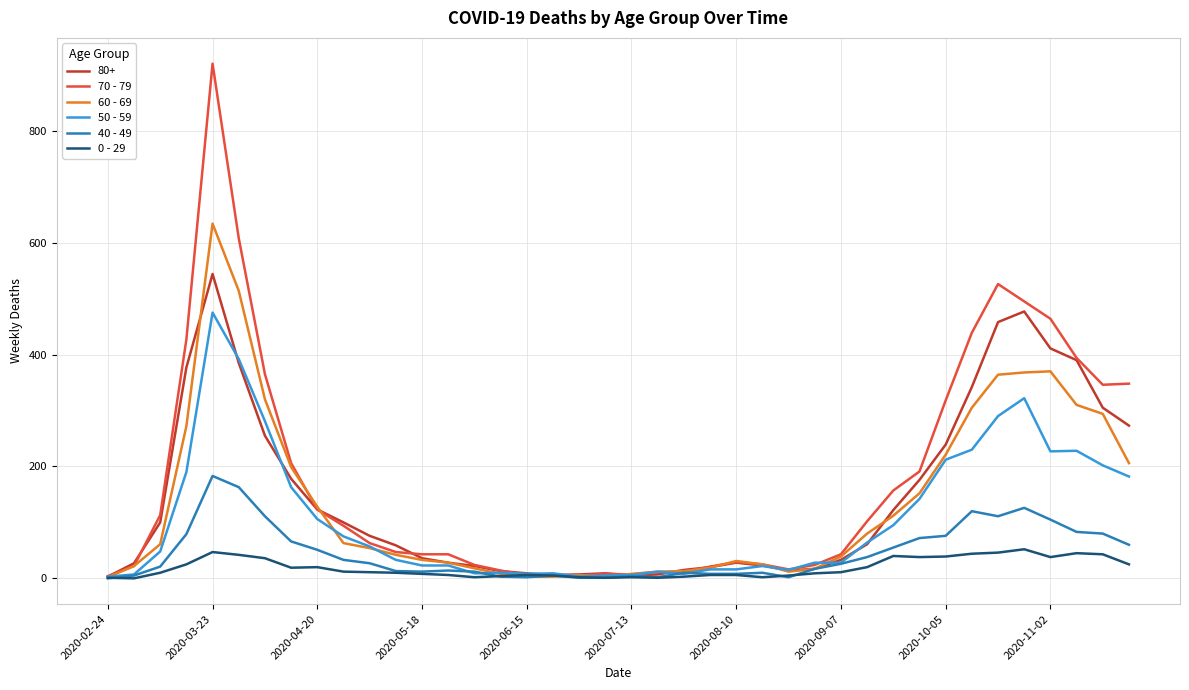

Which series has the widest spread of values?

70 - 79